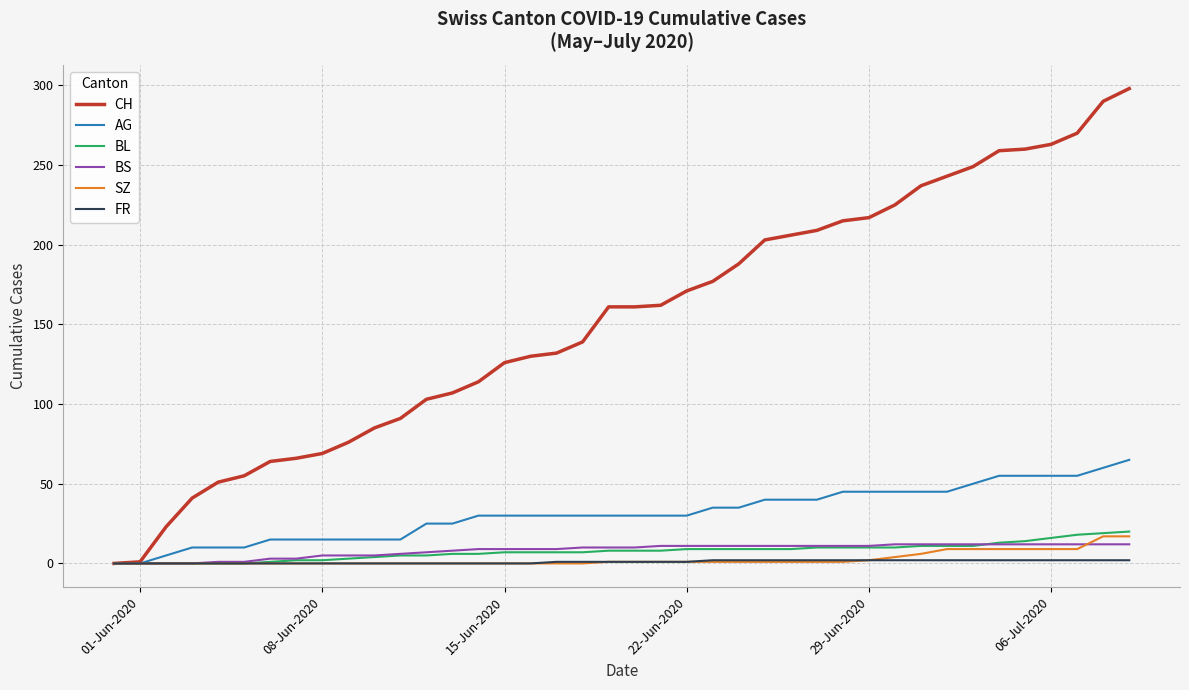

Rank the series by their maximum value, from lowest to highest.

FR, BS, SZ, BL, AG, CH